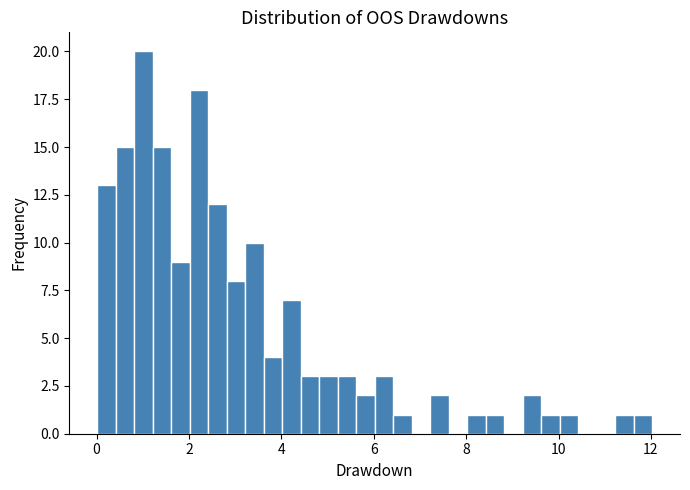

Read against the x-axis, roughly where is the centre of the tallest bar?

1.0